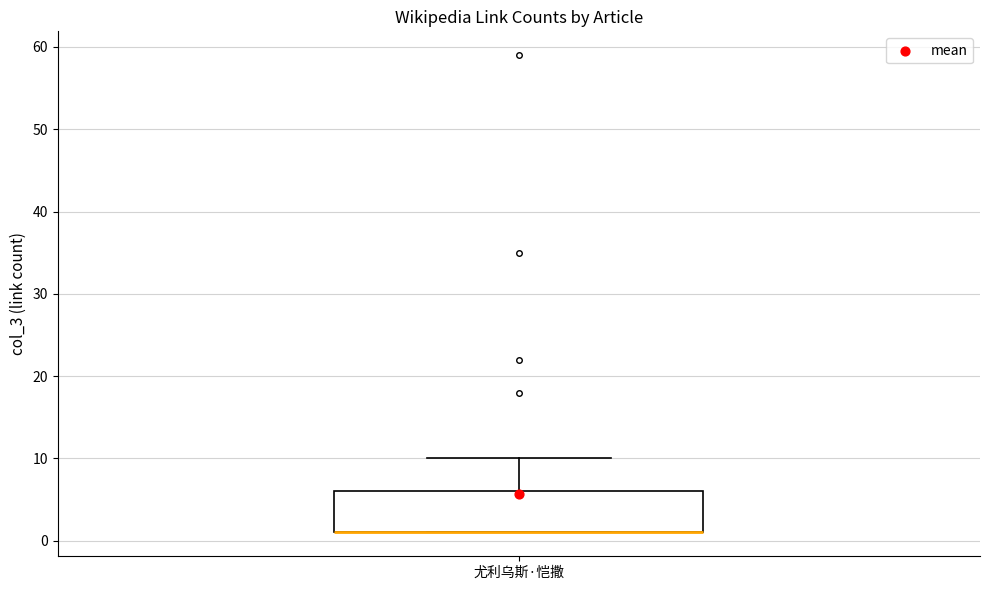

Transcribe this box plot: give where the median line is, the range the box spans, and where the two whiskers end, as read against the y-axis. The values are not printed on the chart, so give them approximately, as read against the axis.

median 1 (drawn on the box's lower edge), box 1 to 6, whiskers 1 to 10